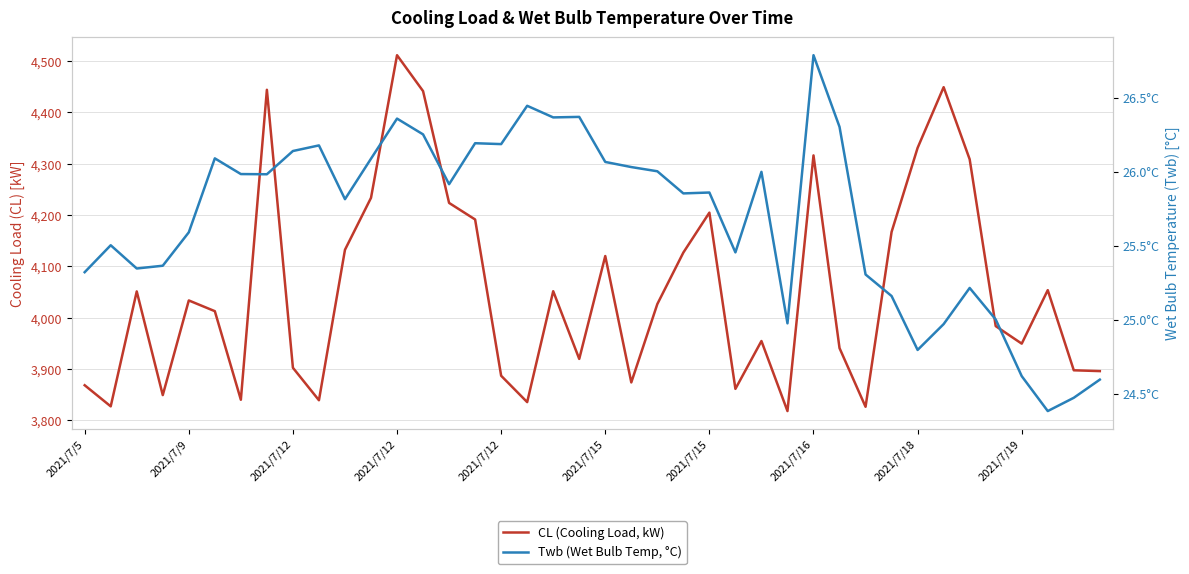

Which series has the widest spread of values?

CL (Cooling Load, kW)